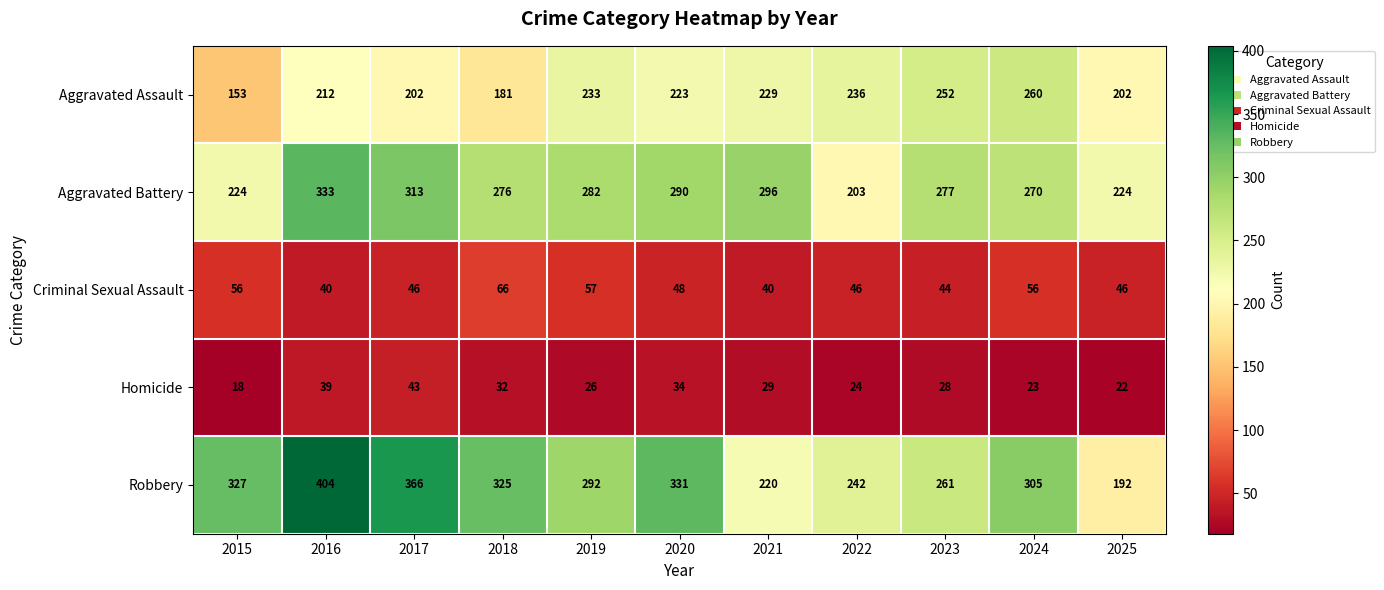

Which series has the largest total across all categories?

Robbery